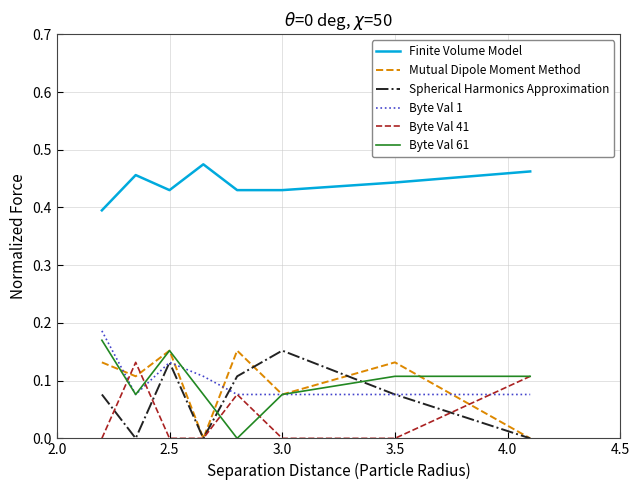

Is this an area chart (filled region under the line)?

No